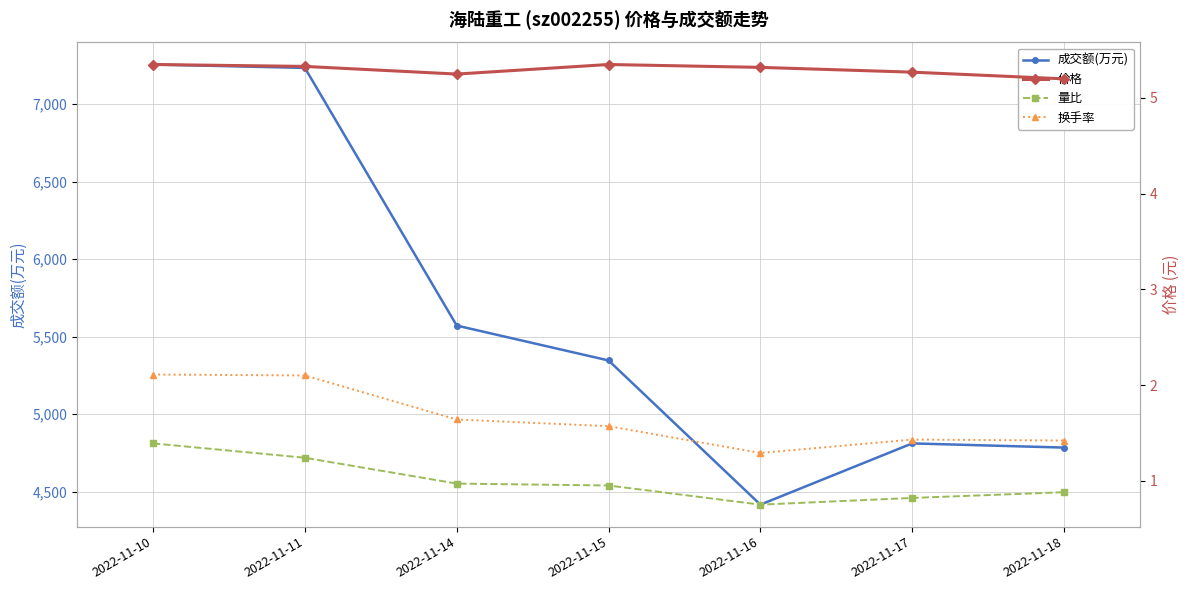

Reading left to right, list all the values displayed in this chart.

成交额(万元): 7255.0	7233.0	5571.0	5346.0	4416.0	4811.0	4784.0
价格: 5.3	5.3	5.2	5.3	5.3	5.3	5.2
量比: 1.4	1.2	1.0	0.9	0.8	0.8	0.9
换手率: 2.1	2.1	1.6	1.6	1.3	1.4	1.4